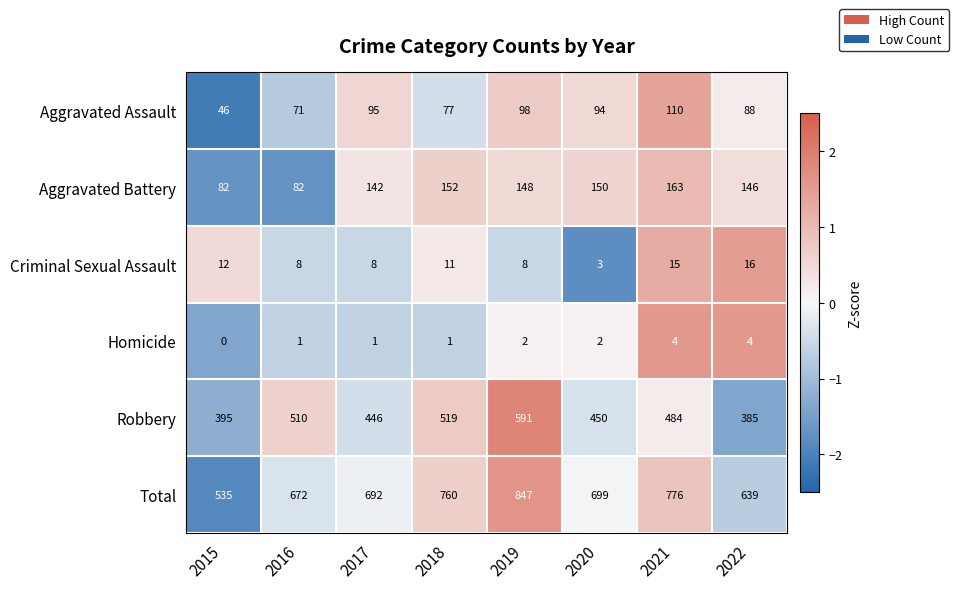

At how many categories does at least one series exceed 0?

8